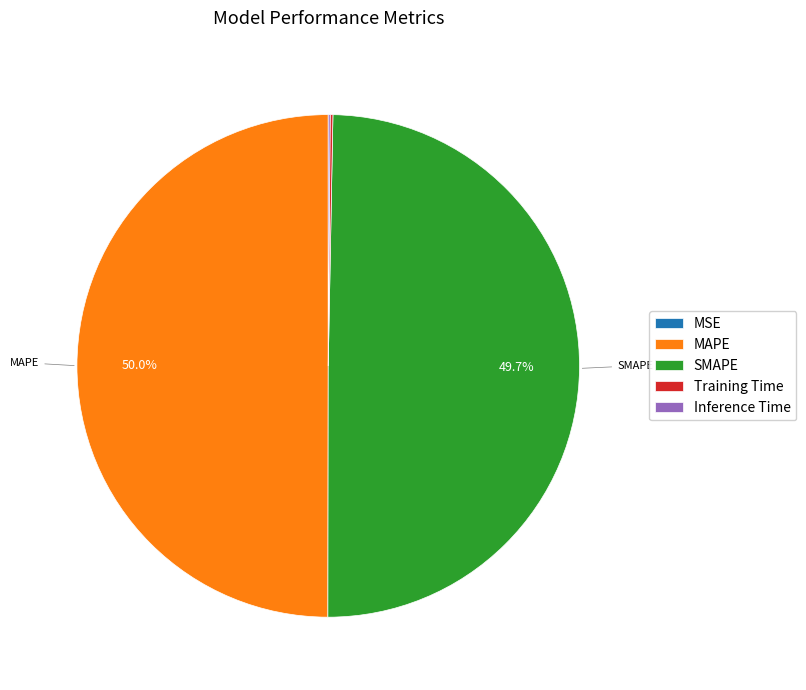

What percentage is NOT represented by SMAPE?

50.3%